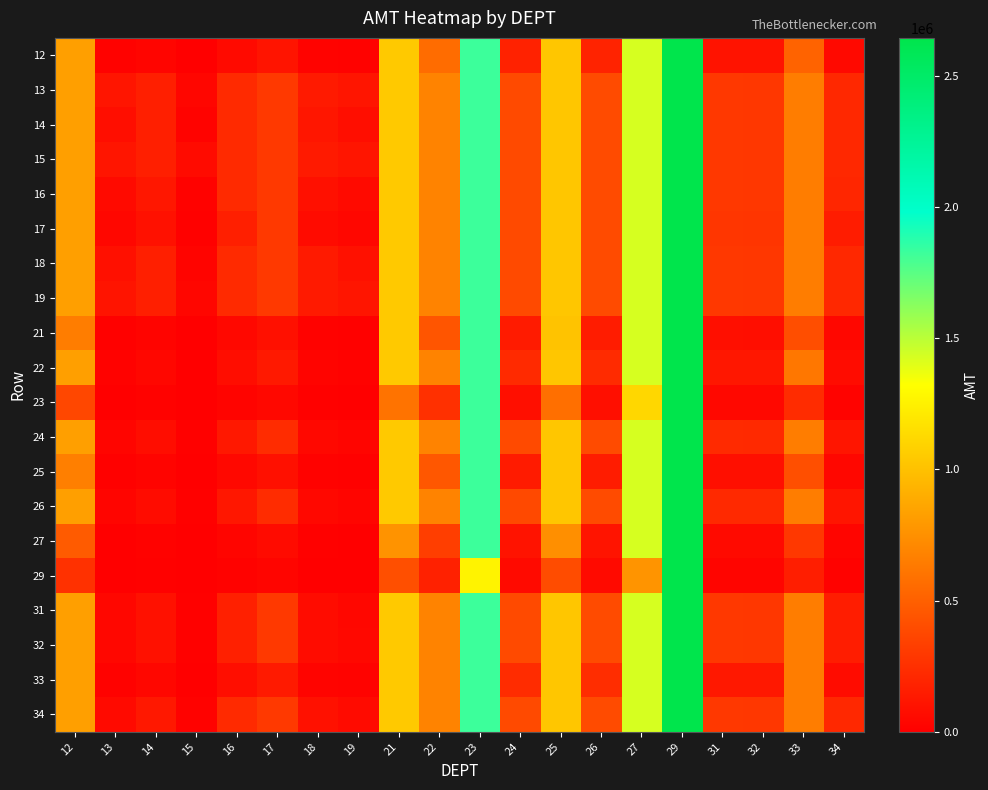

Reading right to left, what are all the values shown in this chart?

12: 34=56129.9	33=516564.4	32=104167.1	31=105525.7	29=2643407.3	27=1429759.4	26=190173.6	25=1031011.9	24=185356.1	23=1826518.1	22=567537.3	21=1046240.7	19=16504.1	18=24428.3	17=112007.5	16=61673.6	15=5252.2	14=34441.8	13=15833.9	12=827293.5
13: 34=215489.9	33=653720.4	32=293558.8	31=295466.9	29=2643407.3	27=1429759.4	26=396647.7	25=1031011.9	24=391591.5	23=1826518.1	22=685215.2	21=1046240.7	19=116849.3	18=142159.7	17=304406.1	16=225880.8	15=37964.7	14=168800.0	13=114452.2	12=827293.5
14: 34=215489.9	33=653720.4	32=293558.8	31=295466.9	29=2643407.3	27=1429759.4	26=396647.7	25=1031011.9	24=391591.5	23=1826518.1	22=685215.2	21=1046240.7	19=80887.2	18=119723.7	17=304406.1	16=225880.8	15=25741.4	14=168800.0	13=77602.5	12=827293.5
15: 34=215489.9	33=653720.4	32=293558.8	31=295466.9	29=2643407.3	27=1429759.4	26=396647.7	25=1031011.9	24=391591.5	23=1826518.1	22=685215.2	21=1046240.7	19=116849.3	18=142159.7	17=304406.1	16=225880.8	15=65917.7	14=168800.0	13=114452.2	12=827293.5
16: 34=205576.9	33=653720.4	32=293558.8	31=295466.9	29=2643407.3	27=1429759.4	26=396647.7	25=1031011.9	24=391591.5	23=1826518.1	22=685215.2	21=1046240.7	19=60446.7	18=89469.2	17=304406.1	16=225880.8	15=19236.4	14=126143.7	13=57992.1	12=827293.5
17: 34=152545.8	33=653720.4	32=283097.9	31=286790.2	29=2643407.3	27=1429759.4	26=396647.7	25=1031011.9	24=391591.5	23=1826518.1	22=685215.2	21=1046240.7	19=44853.8	18=66389.5	17=304406.1	16=167612.1	15=14274.2	14=93603.4	13=43032.3	12=827293.5
18: 34=215489.9	33=653720.4	32=293558.8	31=295466.9	29=2643407.3	27=1429759.4	26=396647.7	25=1031011.9	24=391591.5	23=1826518.1	22=685215.2	21=1046240.7	19=96045.2	18=142159.7	17=304406.1	16=225880.8	15=30565.2	14=168800.0	13=92145.1	12=827293.5
19: 34=215489.9	33=653720.4	32=293558.8	31=295466.9	29=2643407.3	27=1429759.4	26=396647.7	25=1031011.9	24=391591.5	23=1826518.1	22=685215.2	21=1046240.7	19=116849.3	18=142159.7	17=304406.1	16=225880.8	15=37185.9	14=168800.0	13=112104.3	12=827293.5
21: 34=44383.6	33=408462.8	32=82368.0	31=83442.3	29=2643407.3	27=1429759.4	26=150375.9	25=1016004.8	24=146566.5	23=1826518.1	22=448768.5	21=1046240.7	19=13050.3	18=19316.2	17=88567.7	16=48767.1	15=4153.1	14=27234.1	13=12520.4	12=654165.5
22: 34=67768.3	33=623673.2	32=125766.0	31=127406.2	29=2643407.3	27=1429759.4	26=229605.8	25=1031011.9	24=223789.3	23=1826518.1	22=685215.2	21=1046240.7	19=19926.2	18=29493.5	17=135232.1	16=74461.5	15=6341.3	14=41583.2	13=19117.1	12=827293.5
23: 34=25423.2	33=233970.0	32=47180.9	31=47796.2	29=2643407.3	27=1119185.1	26=86136.2	25=581973.7	24=83954.2	23=1826518.1	22=257057.4	21=599293.1	19=7475.3	18=11064.4	17=50732.1	16=27934.1	15=2378.9	14=15599.9	13=7171.7	12=374710.0
24: 34=118582.5	33=653720.4	32=220068.0	31=222938.2	29=2643407.3	27=1429759.4	26=396647.7	25=1031011.9	24=391591.5	23=1826518.1	22=685215.2	21=1046240.7	19=34867.4	18=51608.3	17=236632.1	16=130294.3	15=11096.1	14=72763.2	13=33451.5	12=827293.5
25: 34=45039.1	33=414496.1	32=83584.6	31=84674.8	29=2643407.3	27=1429759.4	26=152597.1	25=1031011.9	24=148731.4	23=1826518.1	22=455397.2	21=1046240.7	19=13243.1	18=19601.5	17=89875.9	16=49487.5	15=4214.4	14=27636.4	13=12705.3	12=663828.0
26: 34=117070.8	33=653720.4	32=217262.7	31=220096.3	29=2643407.3	27=1429759.4	26=396647.7	25=1031011.9	24=386599.6	23=1826518.1	22=685215.2	21=1046240.7	19=34422.9	18=50950.4	17=233615.6	16=128633.4	15=10954.7	14=71835.7	13=33025.0	12=827293.5
27: 34=32478.1	33=298896.7	32=60273.6	31=61059.7	29=2643407.3	27=1429759.4	26=110039.1	25=743471.7	24=107251.5	23=1826518.1	22=328390.9	21=765597.1	19=9549.7	18=14134.8	17=64810.3	16=35685.8	15=3039.1	14=19928.8	13=9161.9	12=478692.2
29: 34=17566.7	33=161666.5	32=32600.6	31=33025.8	29=2643407.3	27=773324.6	26=59517.7	25=402127.0	24=58009.9	23=1262071.3	22=177619.2	21=414094.2	19=5165.2	18=7645.2	17=35054.4	16=19301.7	15=1643.8	14=10779.1	13=4955.5	12=258913.8
31: 34=157161.0	33=653720.4	32=291663.0	31=295466.9	29=2643407.3	27=1429759.4	26=396647.7	25=1031011.9	24=391591.5	23=1826518.1	22=685215.2	21=1046240.7	19=46210.8	18=68398.1	17=304406.1	16=172683.1	15=14706.0	14=96435.3	13=44334.3	12=827293.5
32: 34=158182.6	33=653720.4	32=293558.8	31=295466.9	29=2643407.3	27=1429759.4	26=396647.7	25=1031011.9	24=391591.5	23=1826518.1	22=685215.2	21=1046240.7	19=46511.2	18=68842.7	17=304406.1	16=173805.6	15=14801.6	14=97062.2	13=44622.4	12=827293.5
33: 34=71033.2	33=653720.4	32=131825.1	31=133544.4	29=2643407.3	27=1429759.4	26=240667.8	25=1031011.9	24=234571.0	23=1826518.1	22=685215.2	21=1046240.7	19=20886.2	18=30914.4	17=141747.3	16=78048.9	15=6646.8	14=43586.6	13=20038.1	12=827293.5
34: 34=215489.9	33=653720.4	32=293558.8	31=295466.9	29=2643407.3	27=1429759.4	26=396647.7	25=1031011.9	24=391591.5	23=1826518.1	22=685215.2	21=1046240.7	19=63361.5	18=93783.4	17=304406.1	16=225880.8	15=20164.0	14=132226.4	13=60788.5	12=827293.5